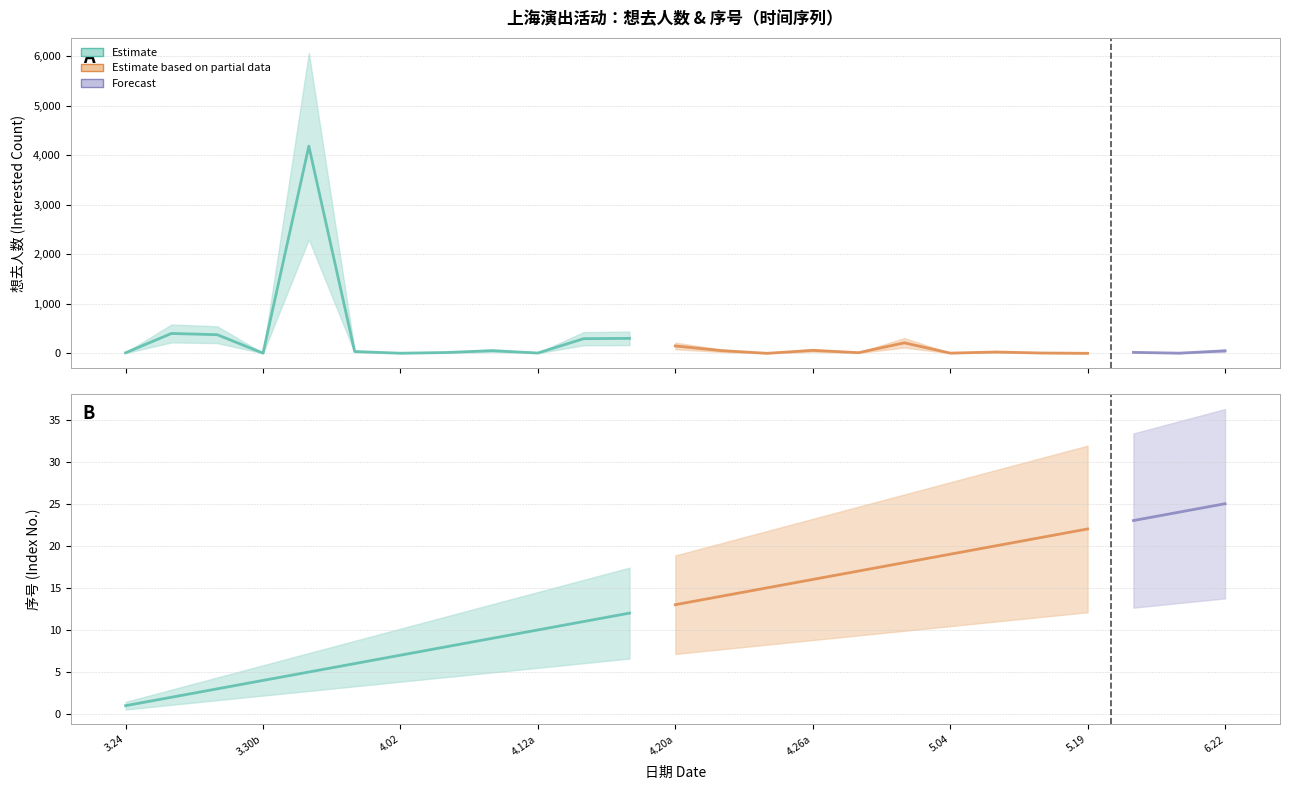

What is the difference between the second highest and second lowest values in the 想去人数 (Interested) series?

400